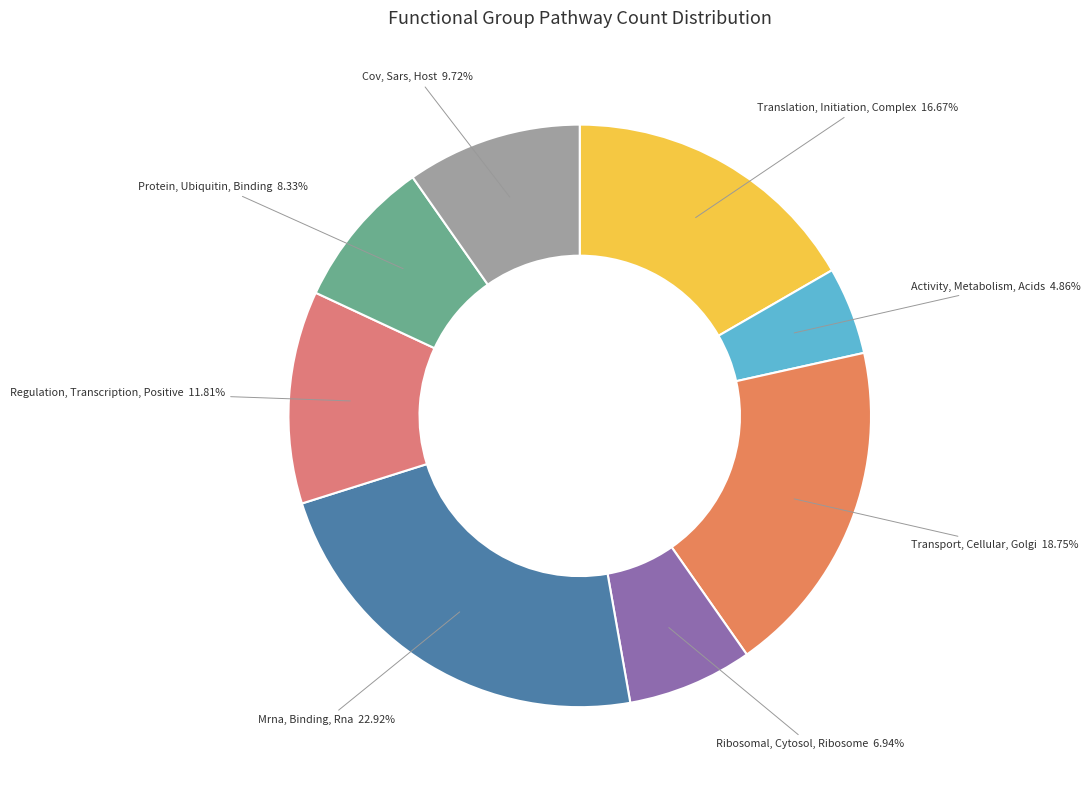

Is it true that Translation, Initiation, Complex is 17% of the pie?

True